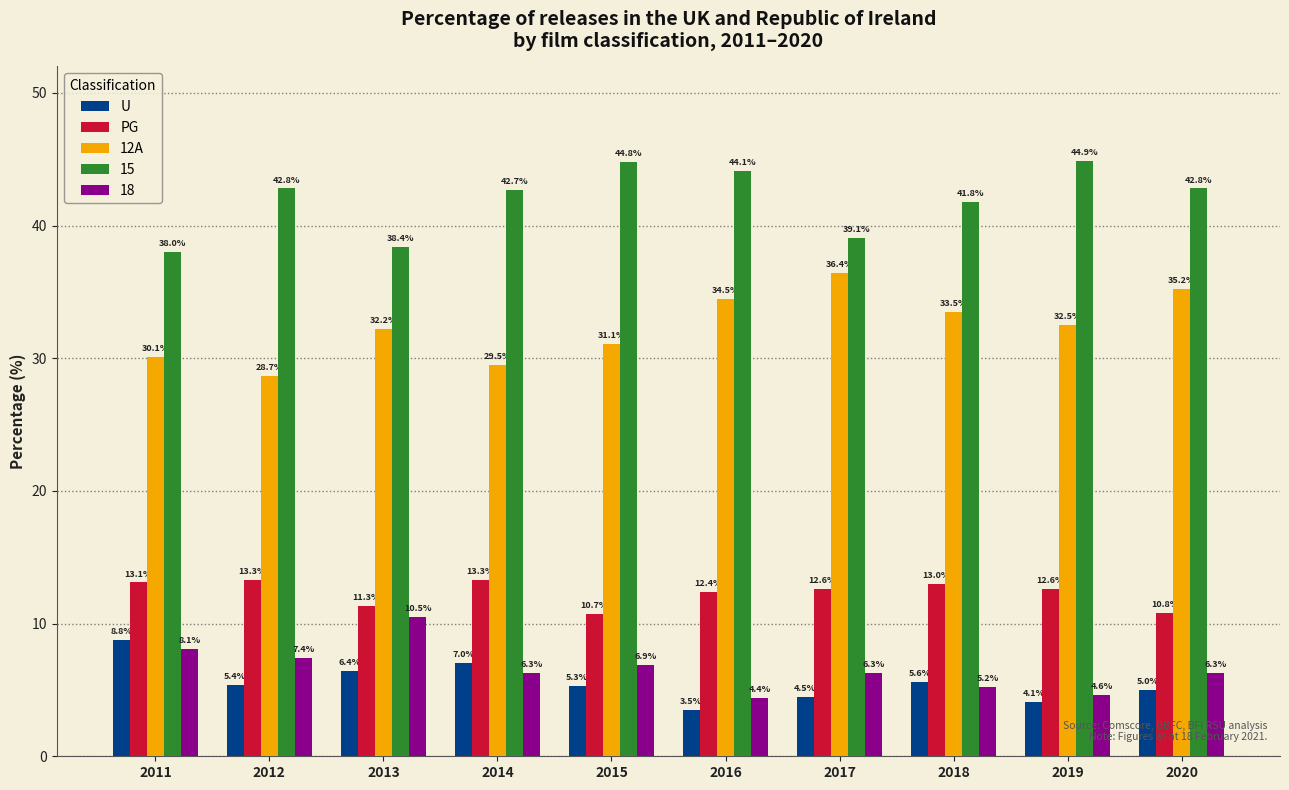

Reading left to right, transcribe all the data shown in this chart.

U: 8.8	5.4	6.4	7.0	5.3	3.5	4.5	5.6	4.1	5.0
PG: 13.1	13.3	11.3	13.3	10.7	12.4	12.6	13.0	12.6	10.8
12A: 30.1	28.7	32.2	29.5	31.1	34.5	36.4	33.5	32.5	35.2
15: 38.0	42.8	38.4	42.7	44.8	44.1	39.1	41.8	44.9	42.8
18: 8.1	7.4	10.5	6.3	6.9	4.4	6.3	5.2	4.6	6.3